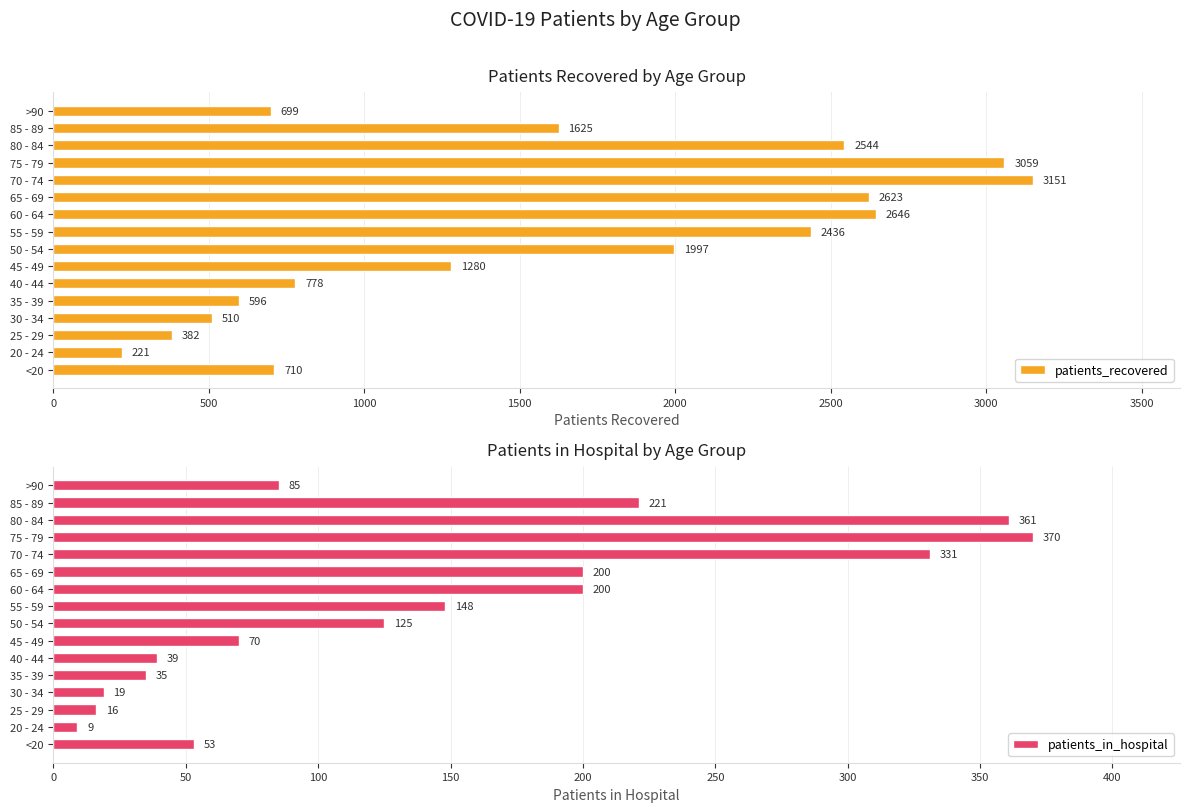

True or false: patients_recovered has a value of 221 at 20 - 24.

True